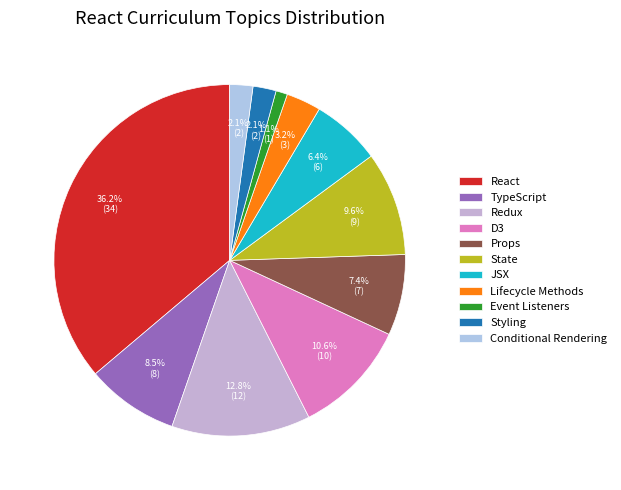

Combined, do Props and D3 account for over 50%?

No